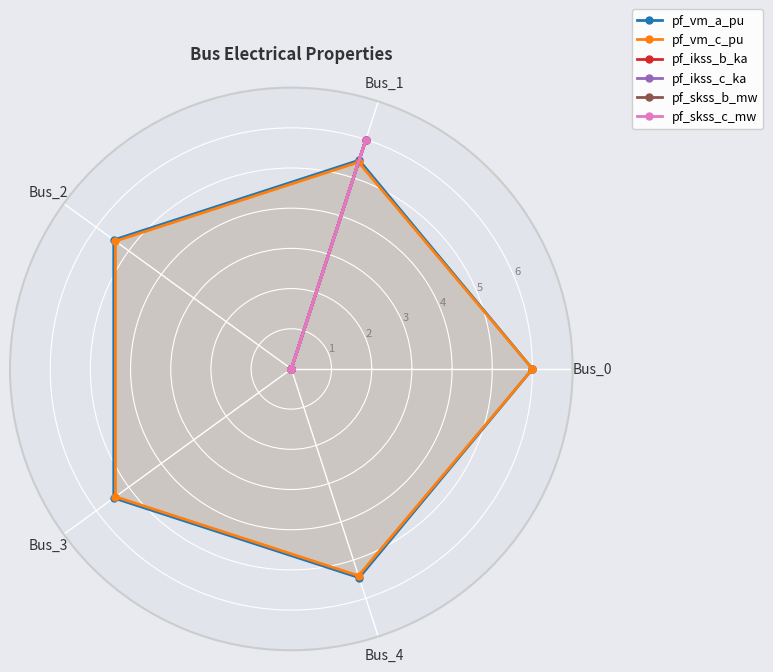

Is the value of pf_ikss_b_ka at Bus_0 greater than the value of pf_vm_c_pu at Bus_2?

No